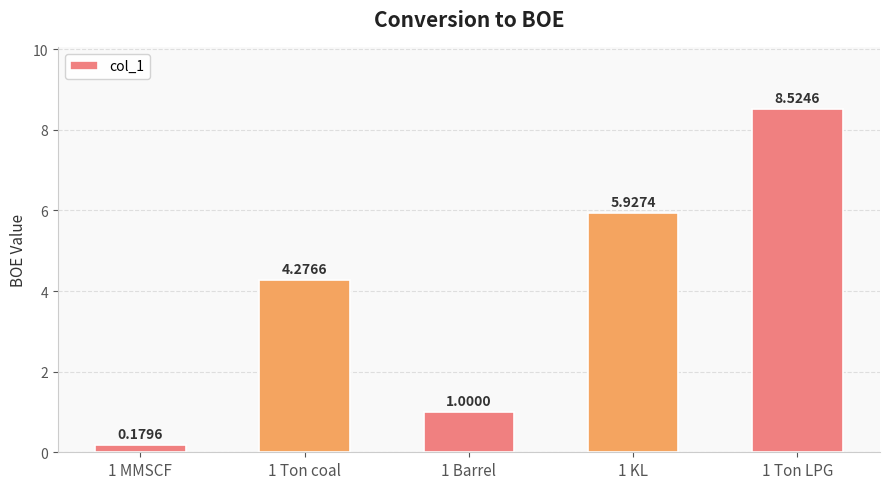

What is the ratio of the value at 1 Ton coal to the value at 1 Ton LPG?

0.5